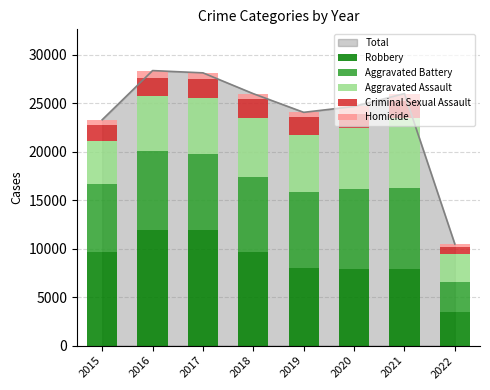

What is the sum of all Criminal Sexual Assault values?

13027